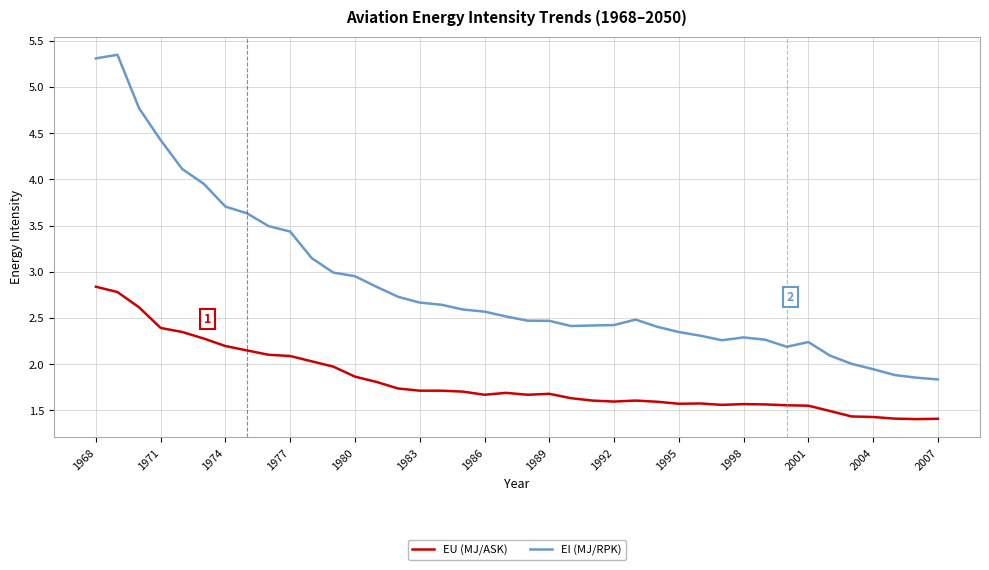

Rank the series by their average value, from lowest to highest.

EU (MJ/ASK), EI (MJ/RPK)